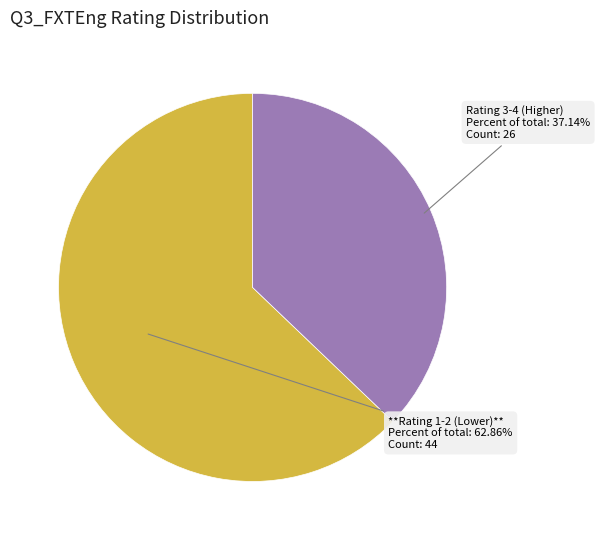

How many segments does this pie chart have?

2